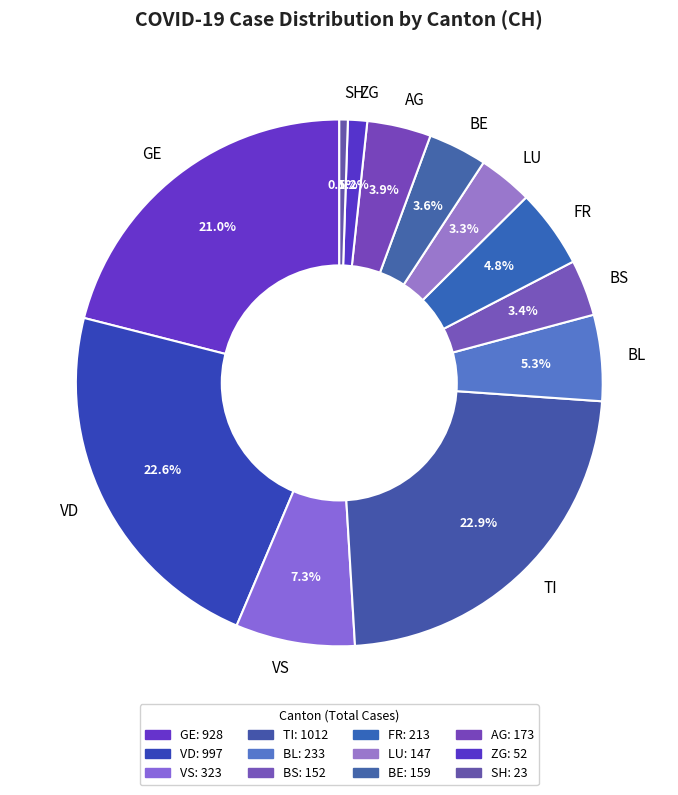

Does any single category account for the majority?

No